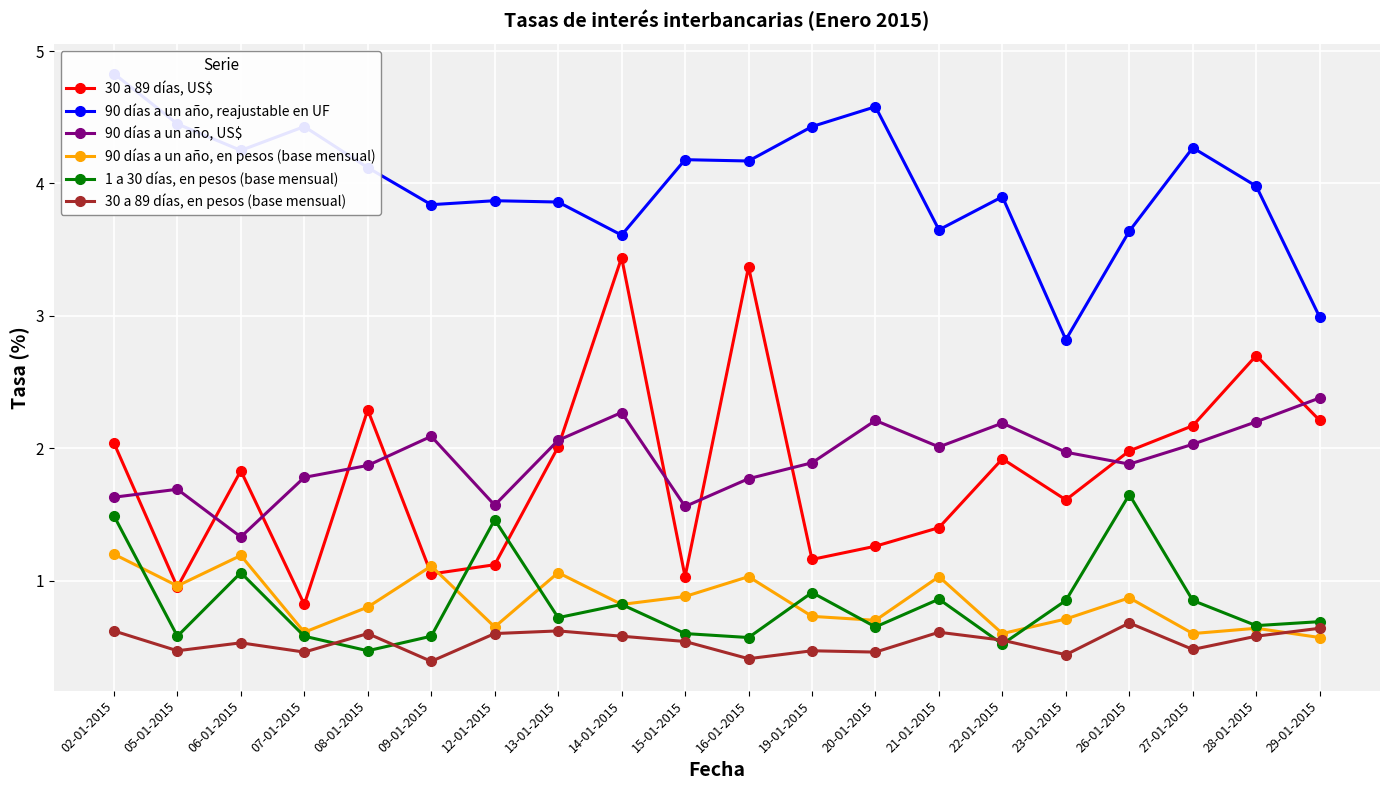

What is the difference between the maximum and second lowest values in the 30 a 89 días, US$ series?

2.5